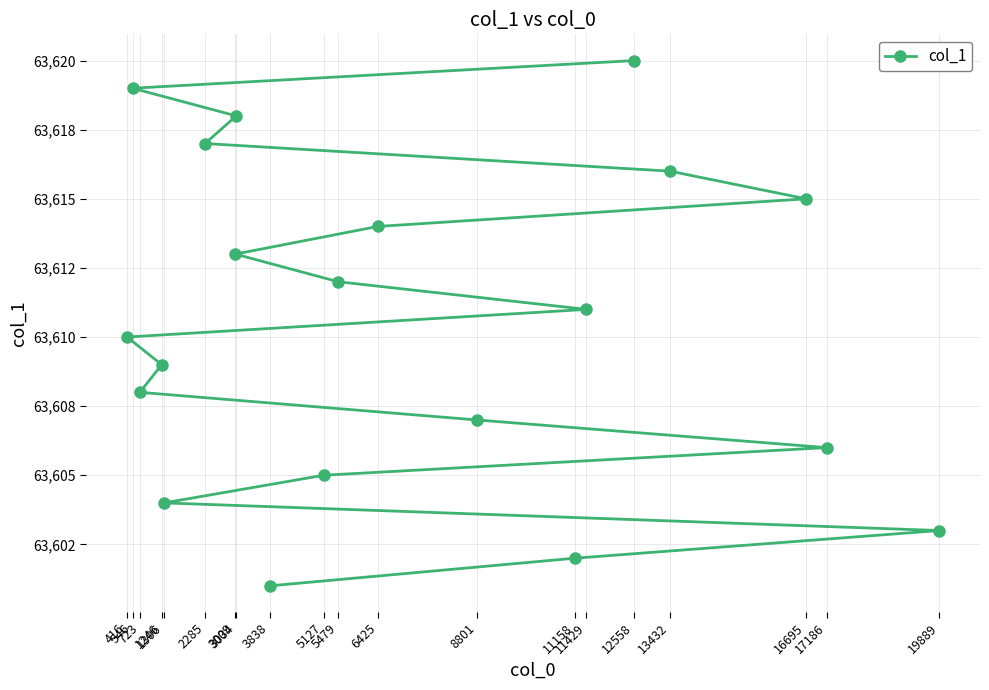

What is the ratio of the value at 416 to the value at 1306?

1.0